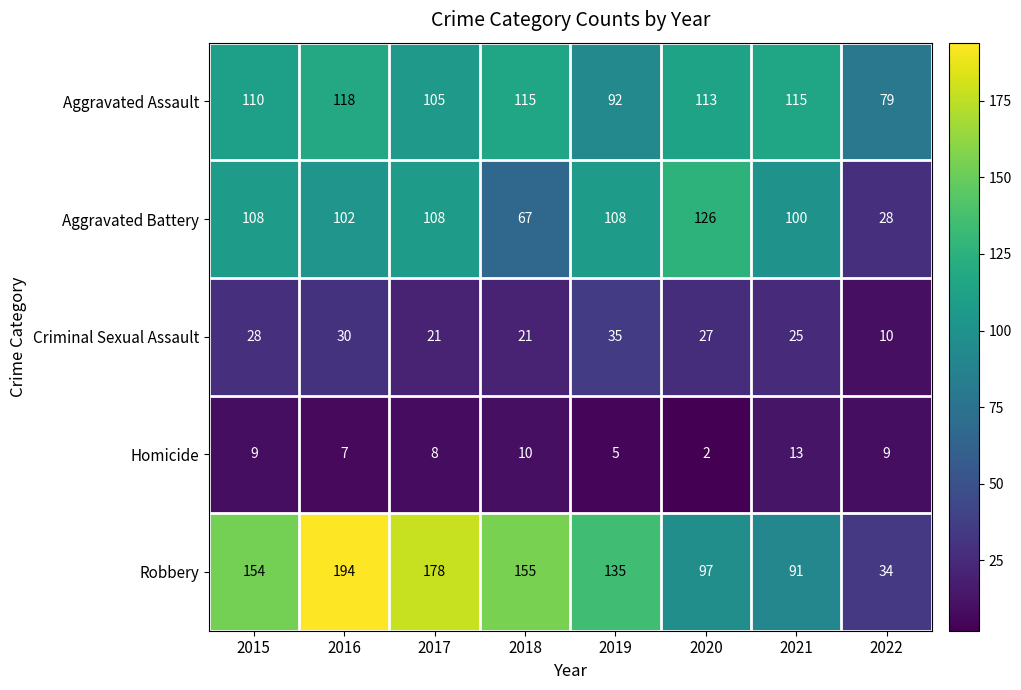

Which series has the largest total across all categories?

Robbery